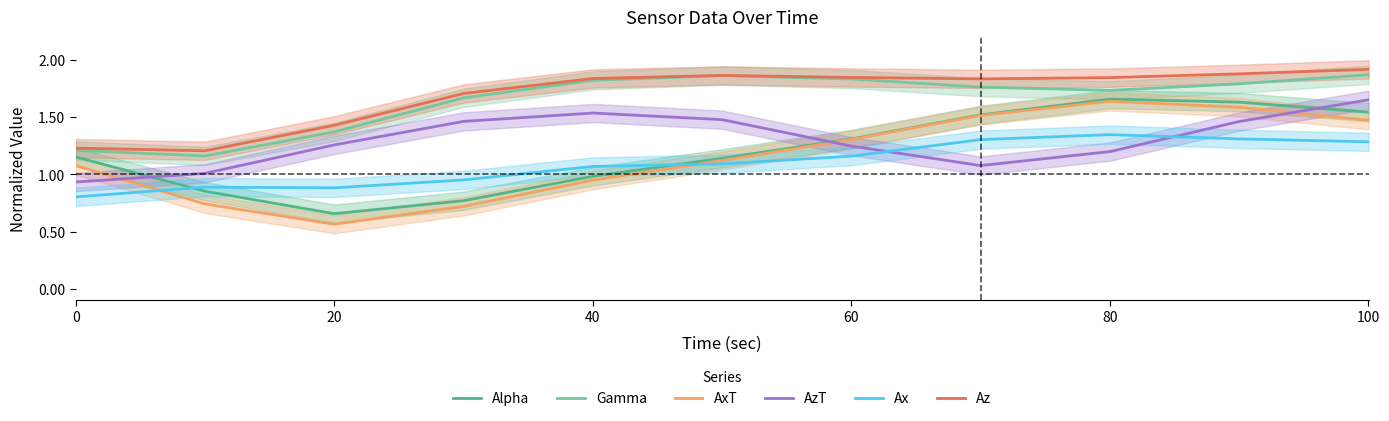

Reading right to left, what are all the values shown in this chart?

Alpha: 1.5	1.6	1.7	1.5	1.3	1.1	1.0	0.8	0.7	0.9	1.2
Gamma: 1.9	1.8	1.7	1.8	1.8	1.9	1.8	1.7	1.4	1.2	1.2
AxT: 1.5	1.6	1.6	1.5	1.3	1.1	1.0	0.7	0.6	0.7	1.1
AzT: 1.7	1.5	1.2	1.1	1.2	1.5	1.5	1.5	1.3	1.0	0.9
Ax: 1.3	1.3	1.3	1.3	1.2	1.1	1.1	1.0	0.9	0.9	0.8
Az: 1.9	1.9	1.8	1.8	1.8	1.9	1.8	1.7	1.4	1.2	1.2